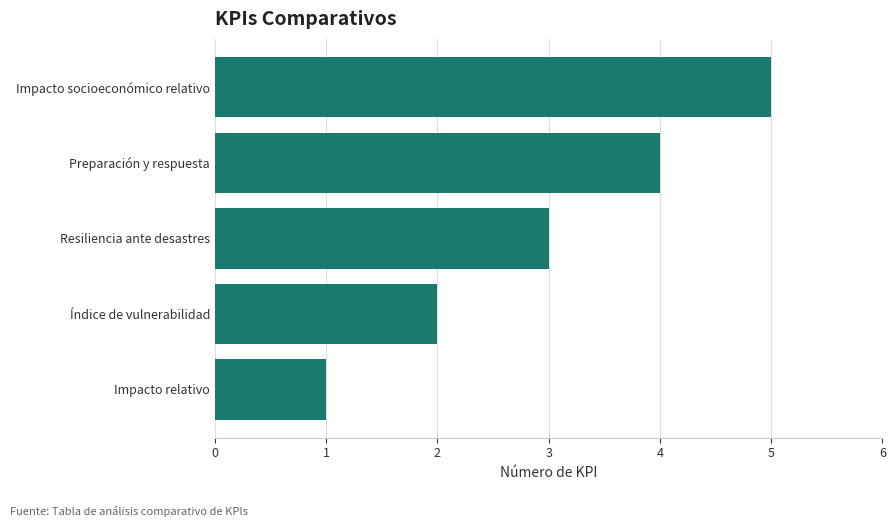

What is the minimum value shown in the chart?

1